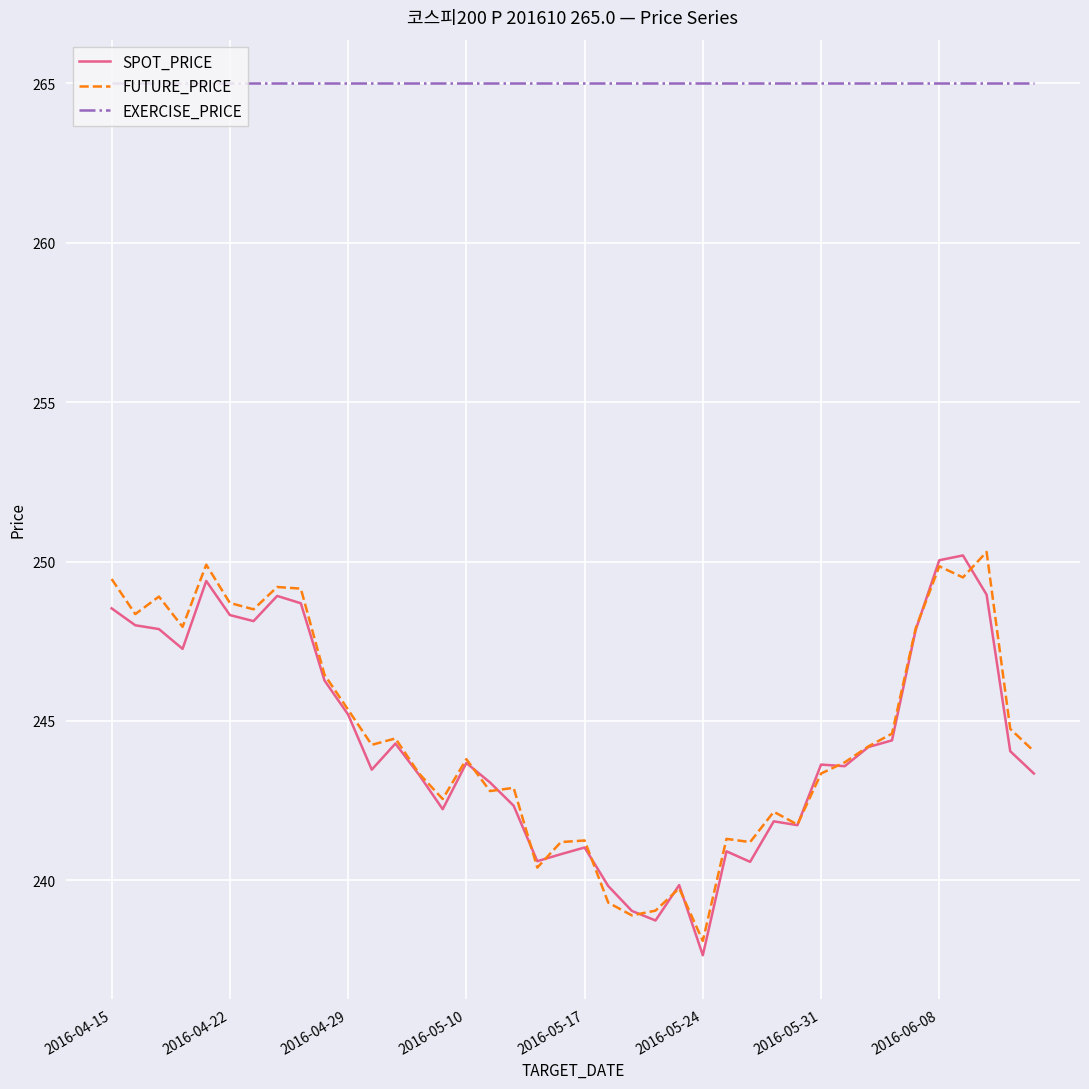

True or false: FUTURE_PRICE and EXERCISE_PRICE cross at least once.

False